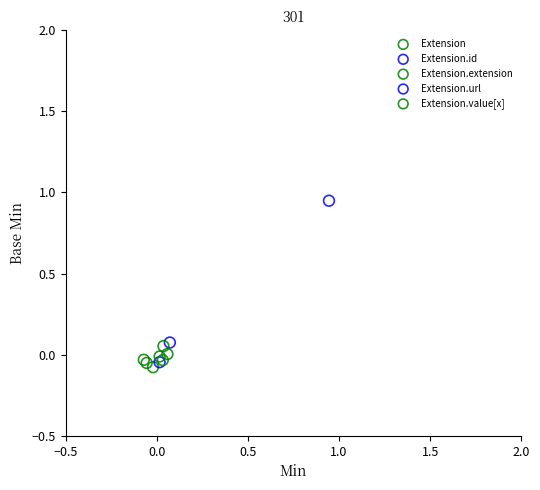

What are all the series names shown in the legend?

Extension, Extension.id, Extension.extension, Extension.url, Extension.value[x]